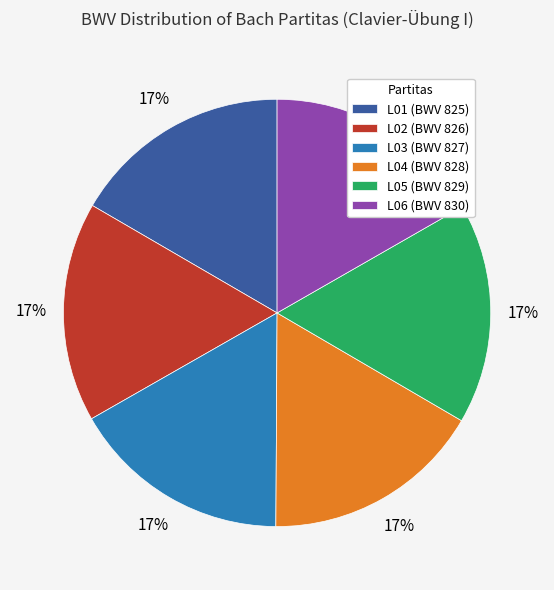

How many segments does this pie chart have?

6